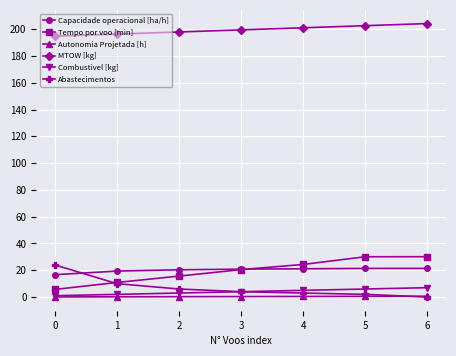

True or false: Autonomia Projetada [h] and MTOW [kg] cross at least once.

False